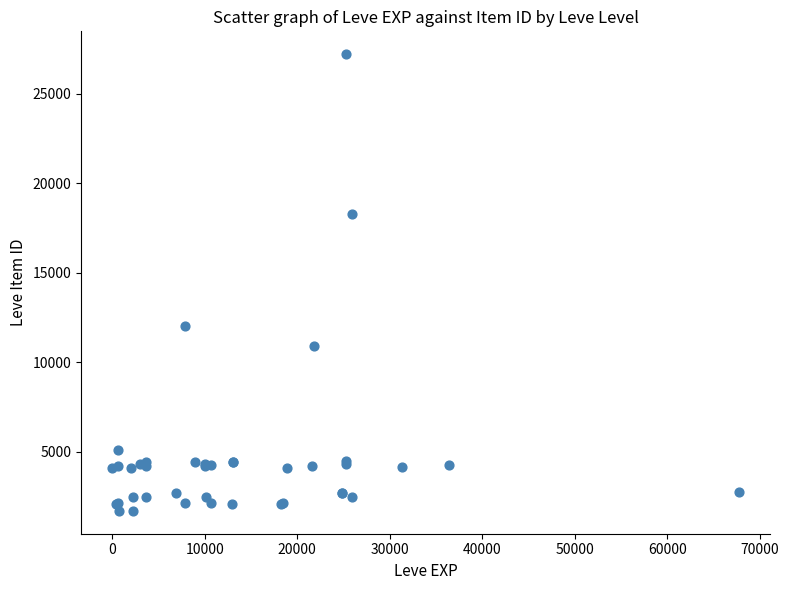

What Y value in the scatter plot is closest to 14448?

12018